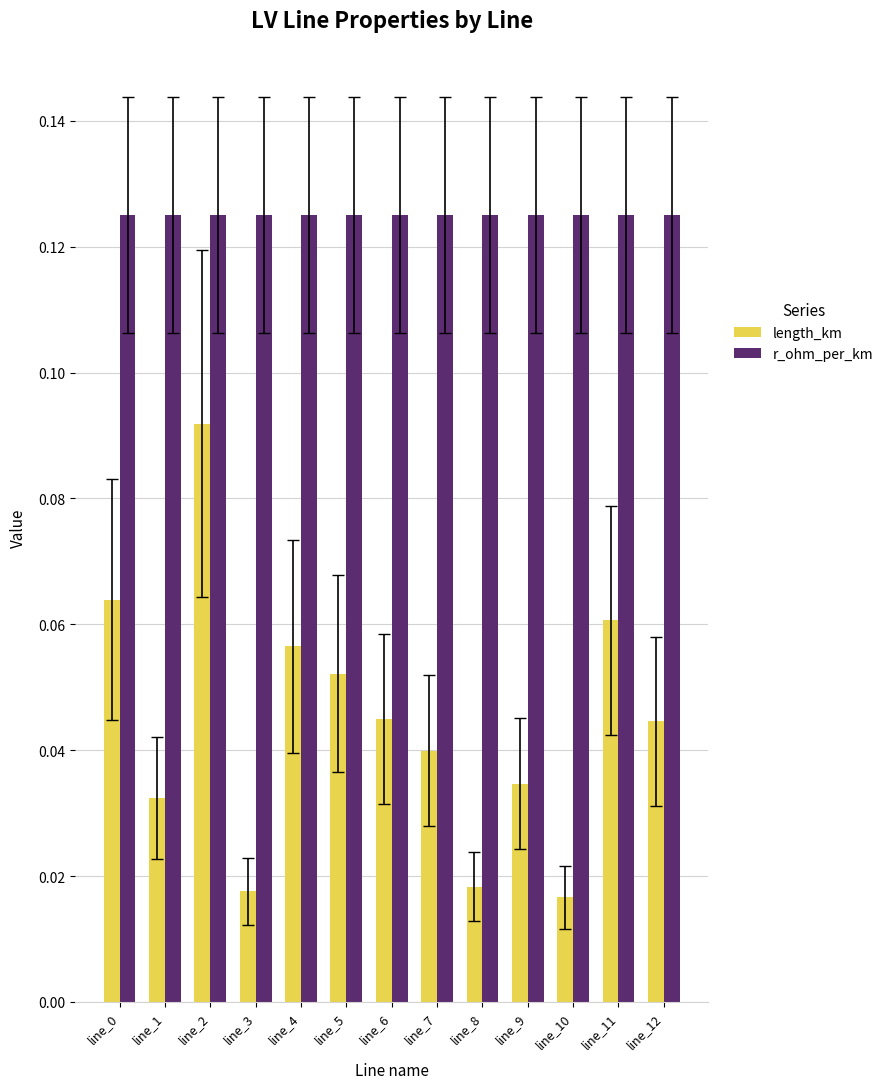

Does the chart contain stacked bars?

No